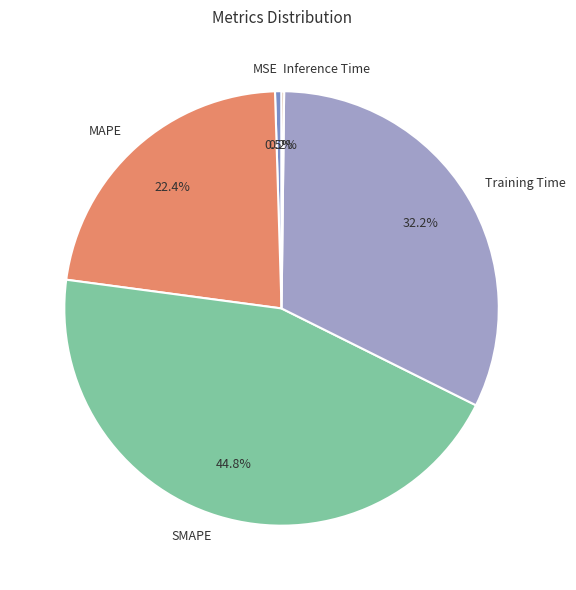

Which slice is the largest?

SMAPE